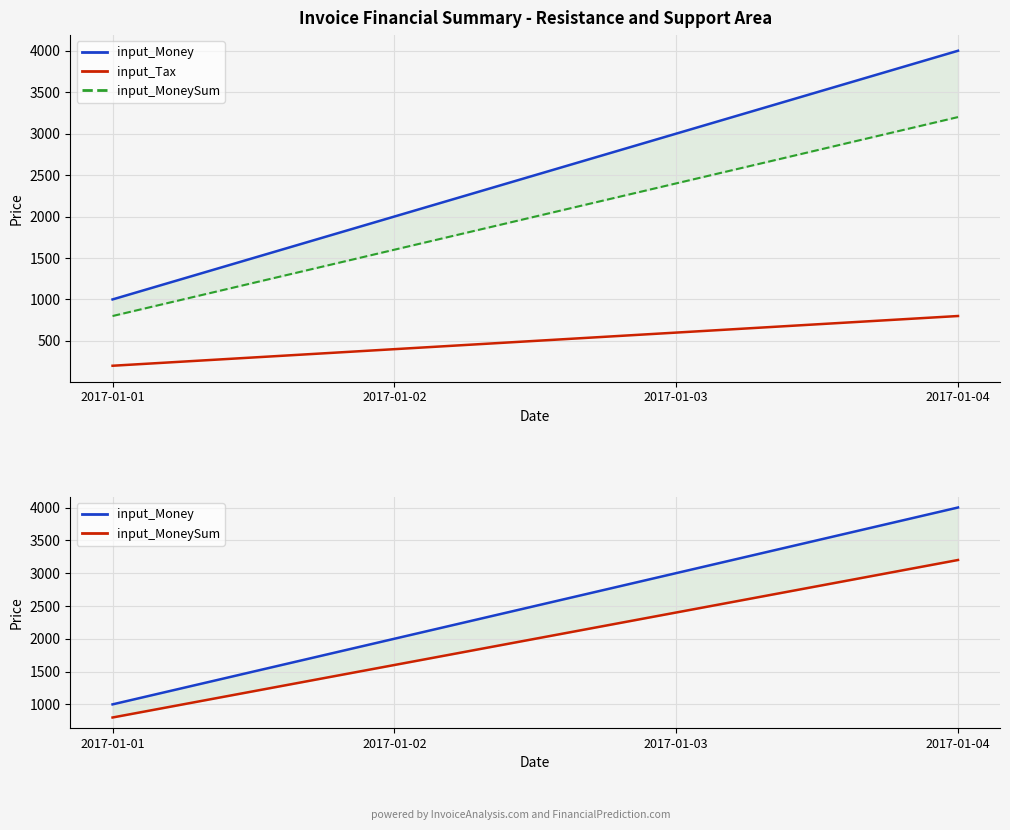

At which label does input_MoneySum first exceed 2400?

2017-01-04